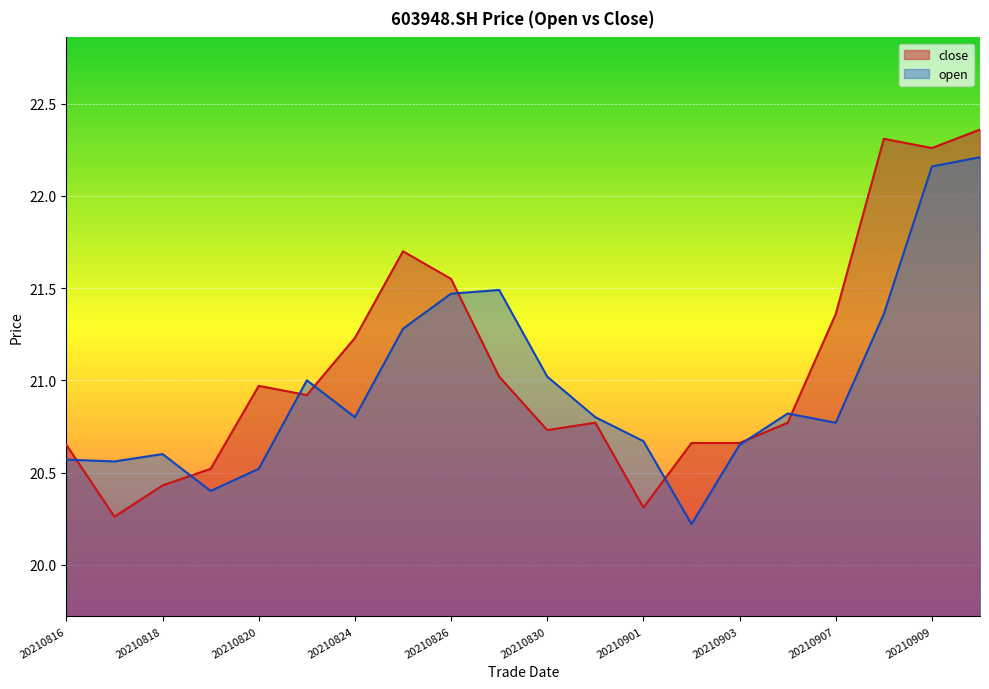

After their last crossing, which series has the higher values: open or close?

close